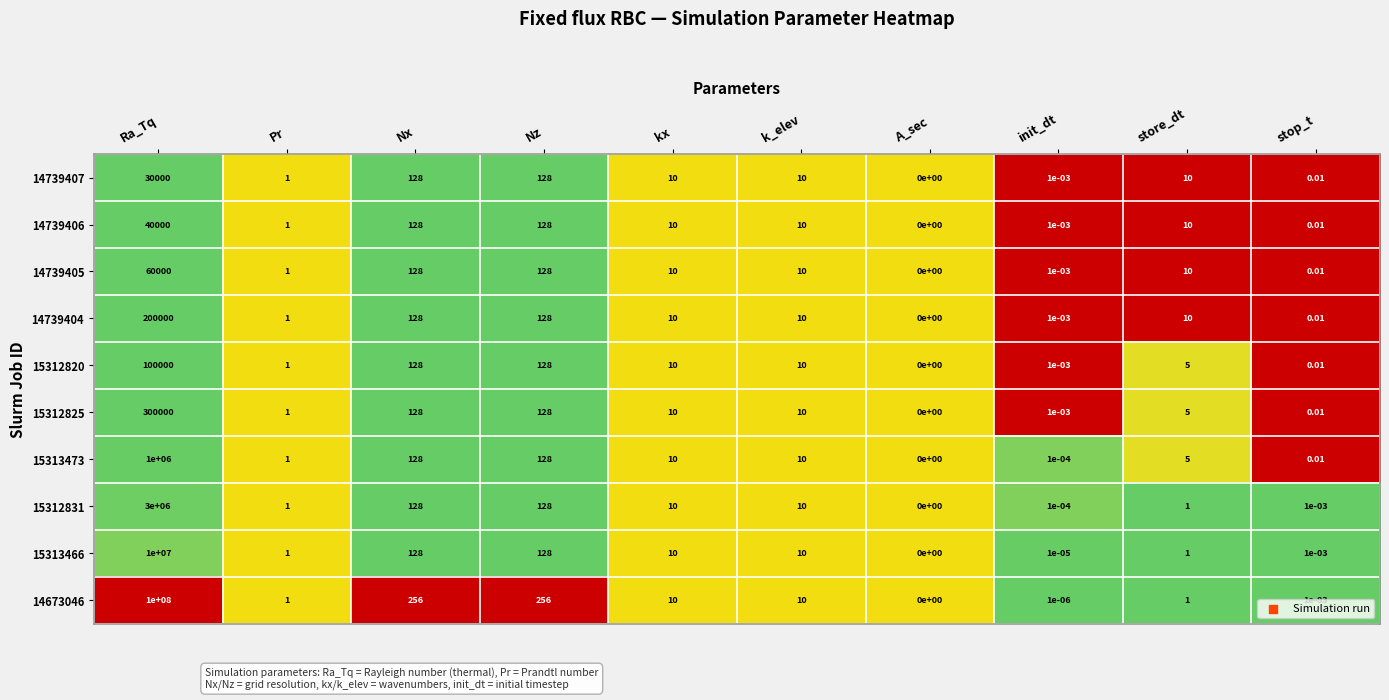

At which label does 15312831 first exceed 10?

Ra_Tq